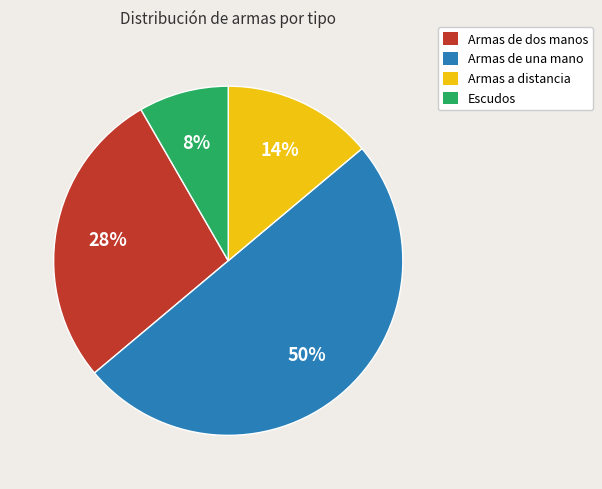

Is the sum of Armas a distancia and Armas de una mano greater than half?

Yes